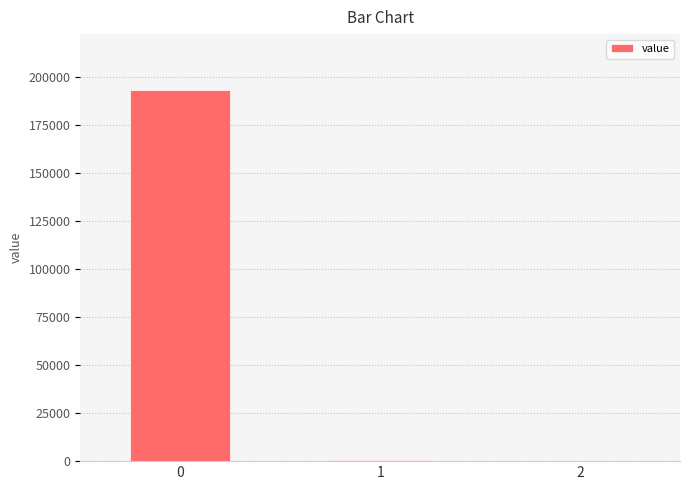

Where is the data nearest to the value 96546?

1